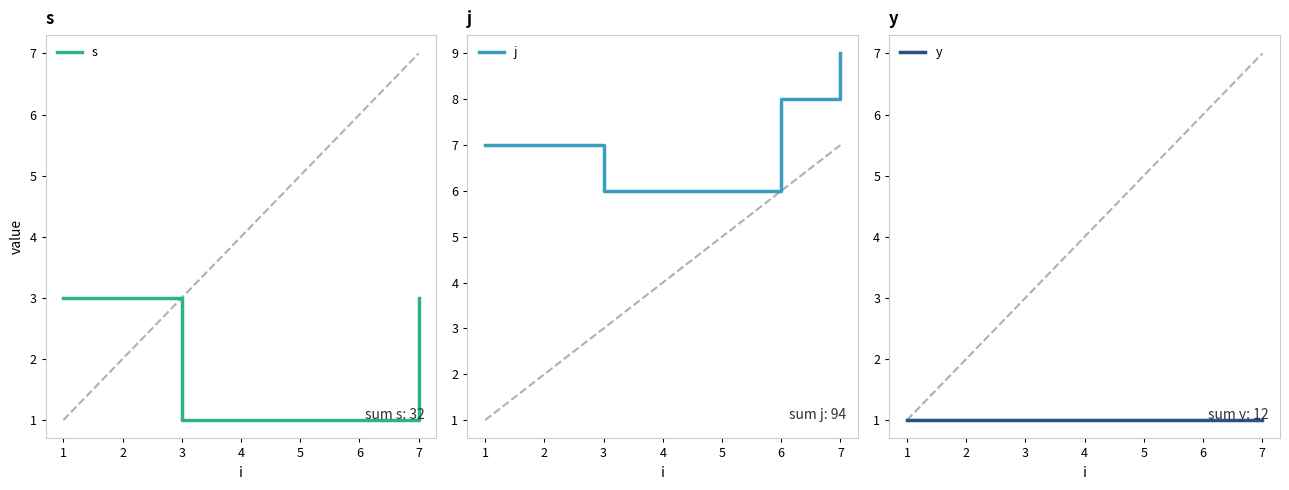

What is the value of the s point at the 2nd from the left?

1